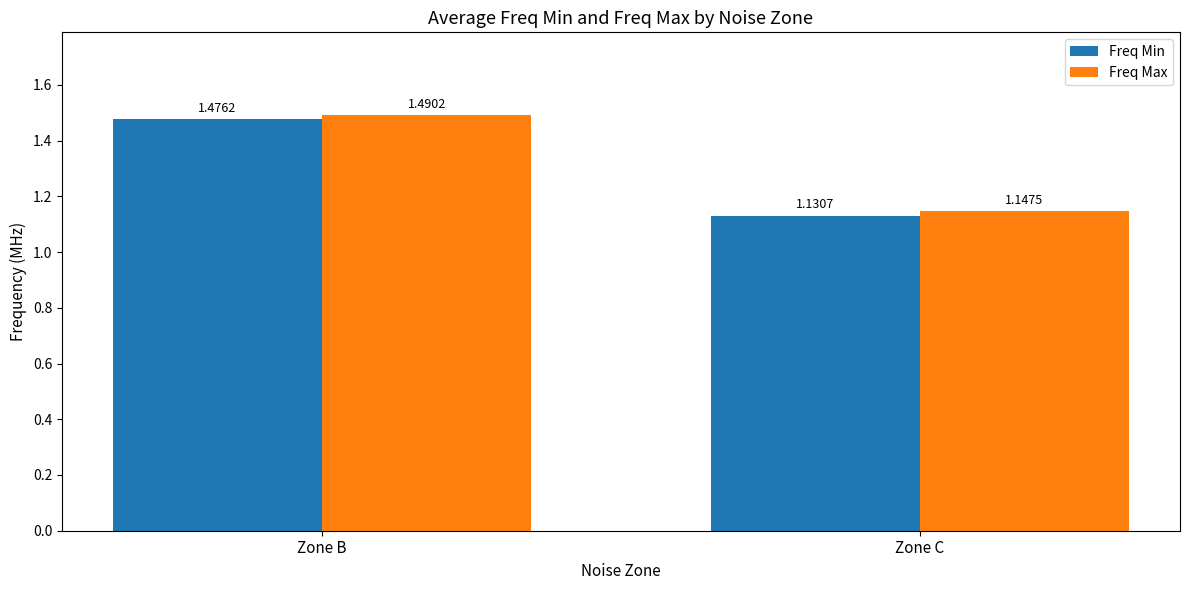

What is the difference between the Freq Min values at Zone C and Zone B?

0.3